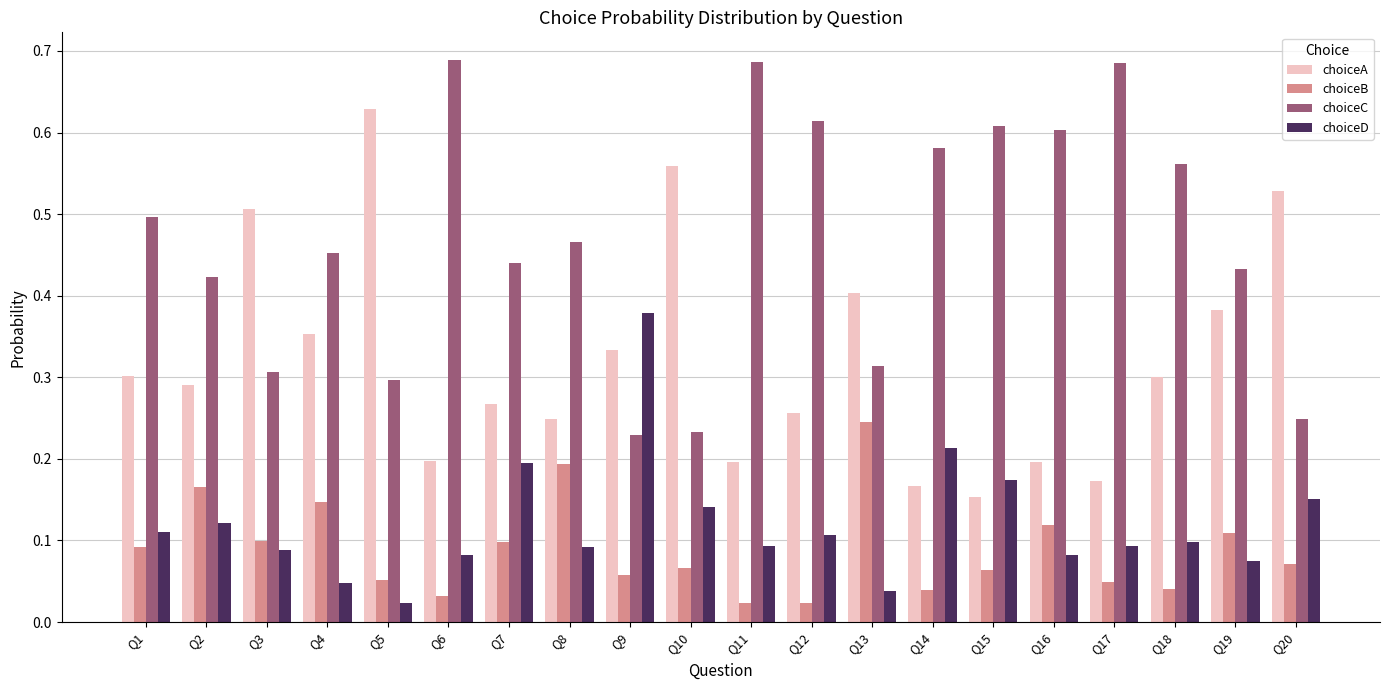

Rank the series at Q12 from highest to lowest value.

choiceC, choiceA, choiceD, choiceB